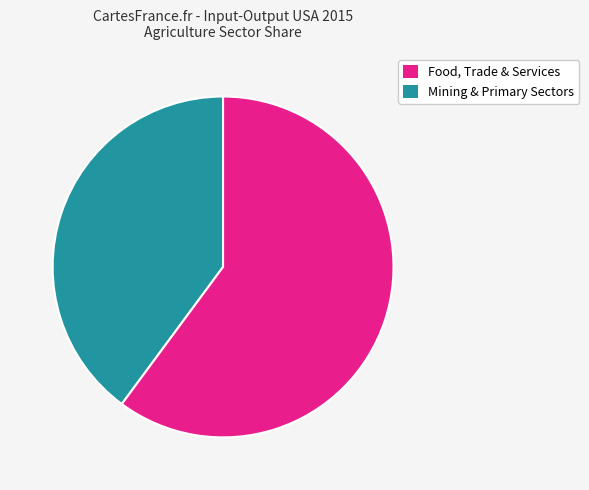

Does any single category account for the majority?

Yes